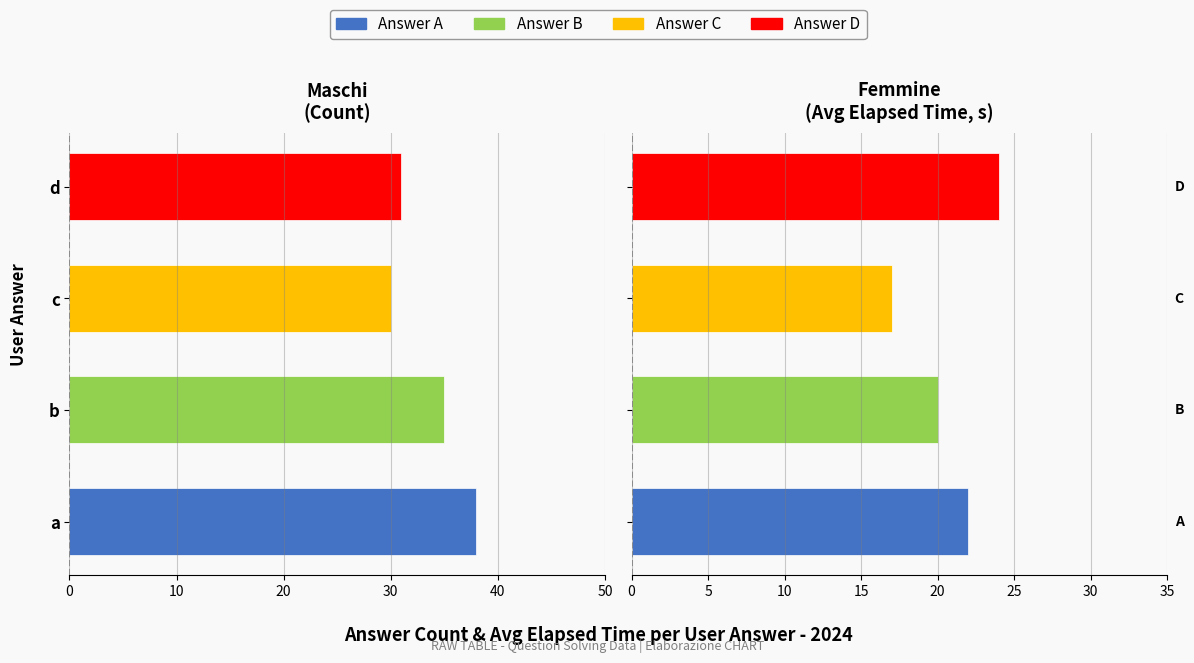

How many data points does each series have?

4